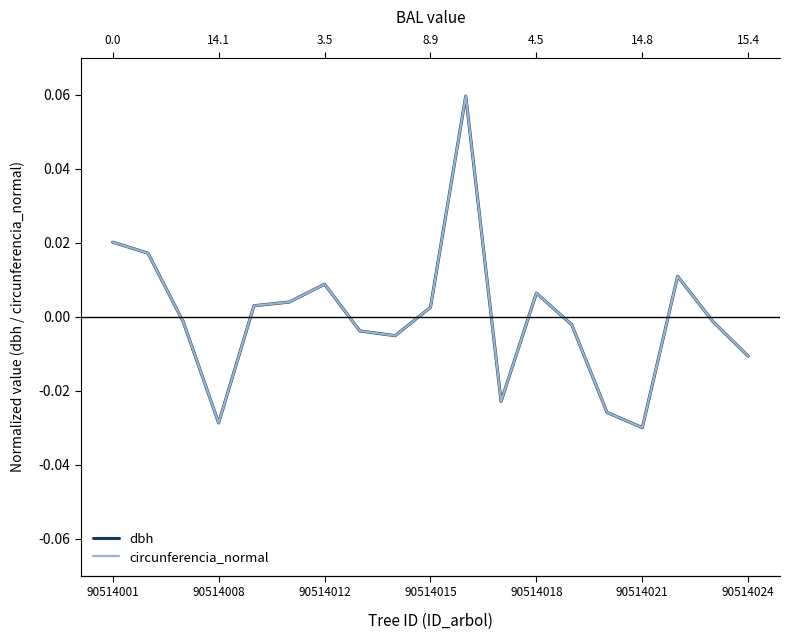

The value of dbh at 90514012 is 0.0. True or false?

True